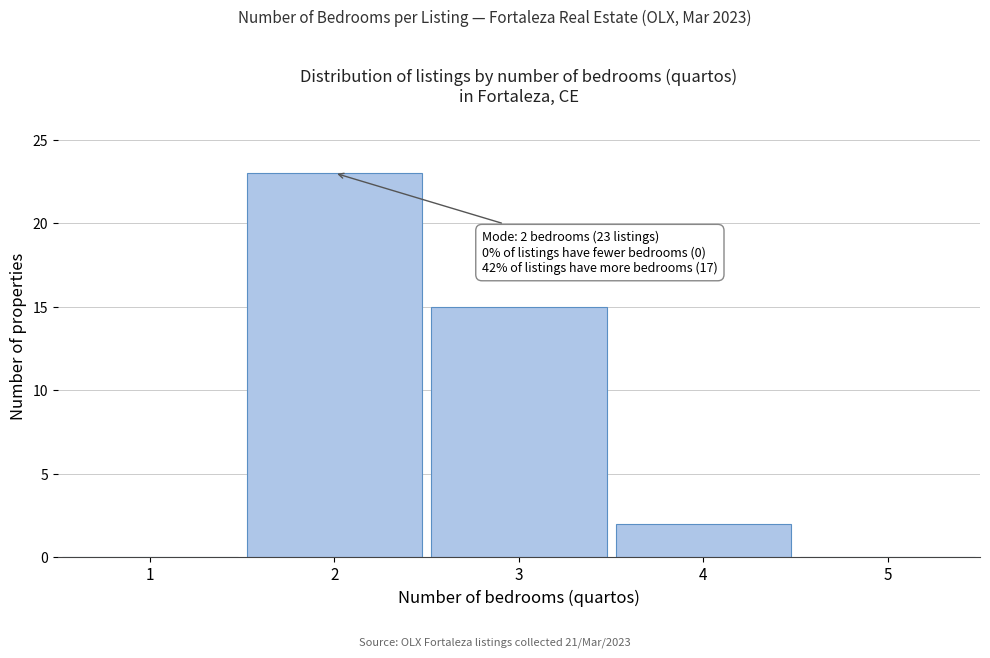

Which range on the x-axis has the tallest bar?

1.5 to 2.5